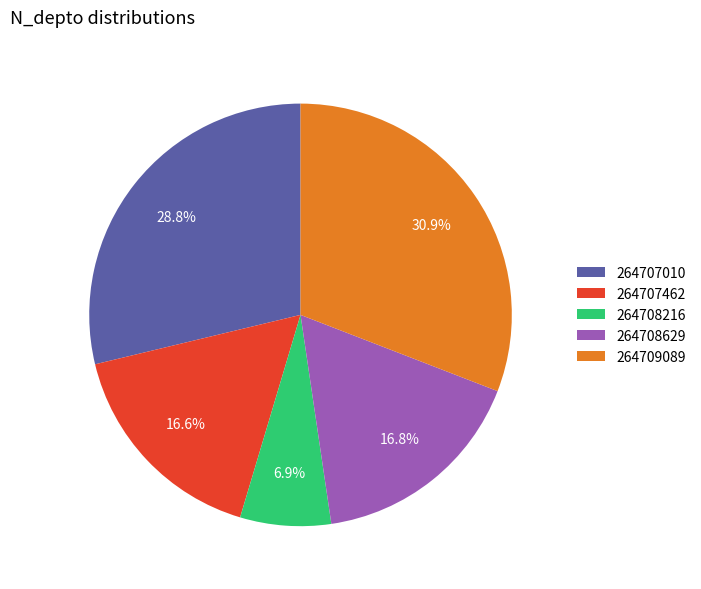

How much of the chart is everything except 264708629?

83.2%